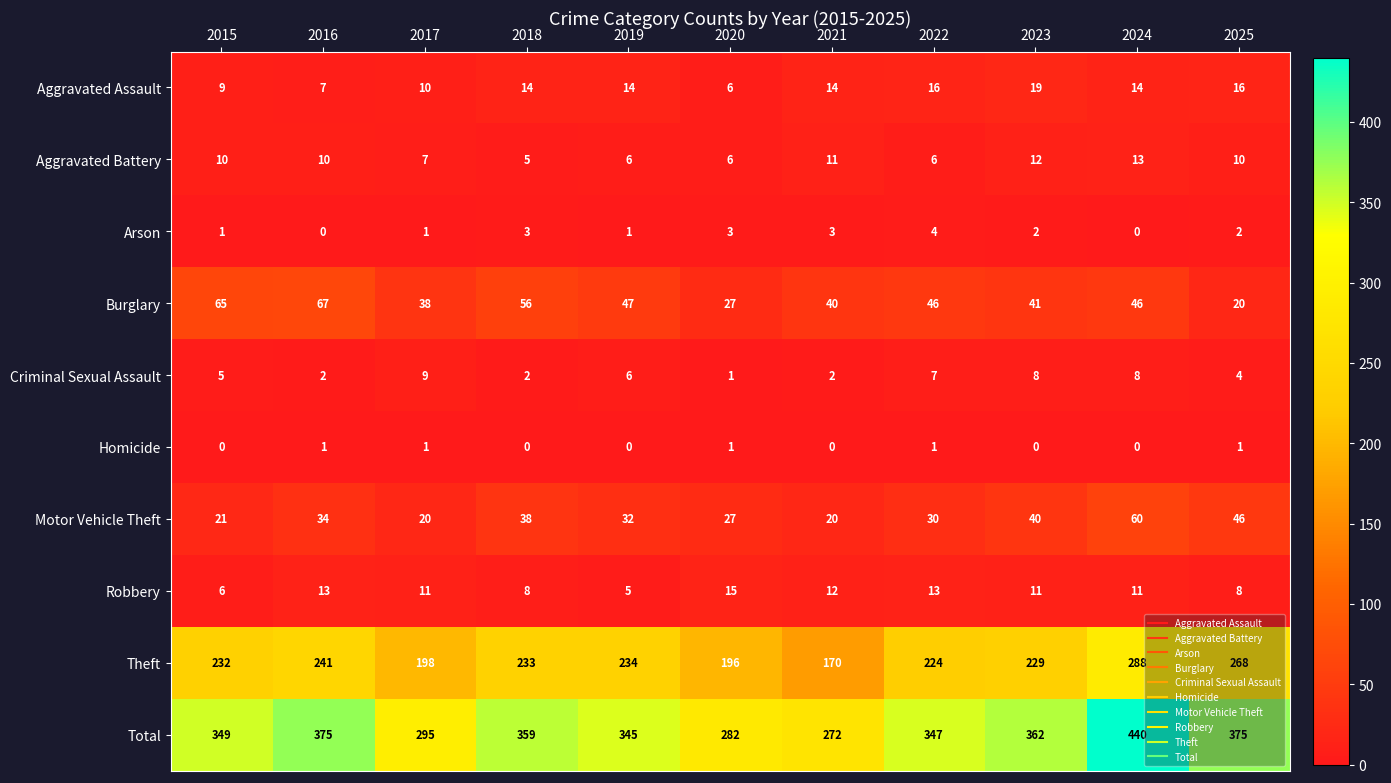

What is the difference between the maximum and second lowest values in the Criminal Sexual Assault series?

7